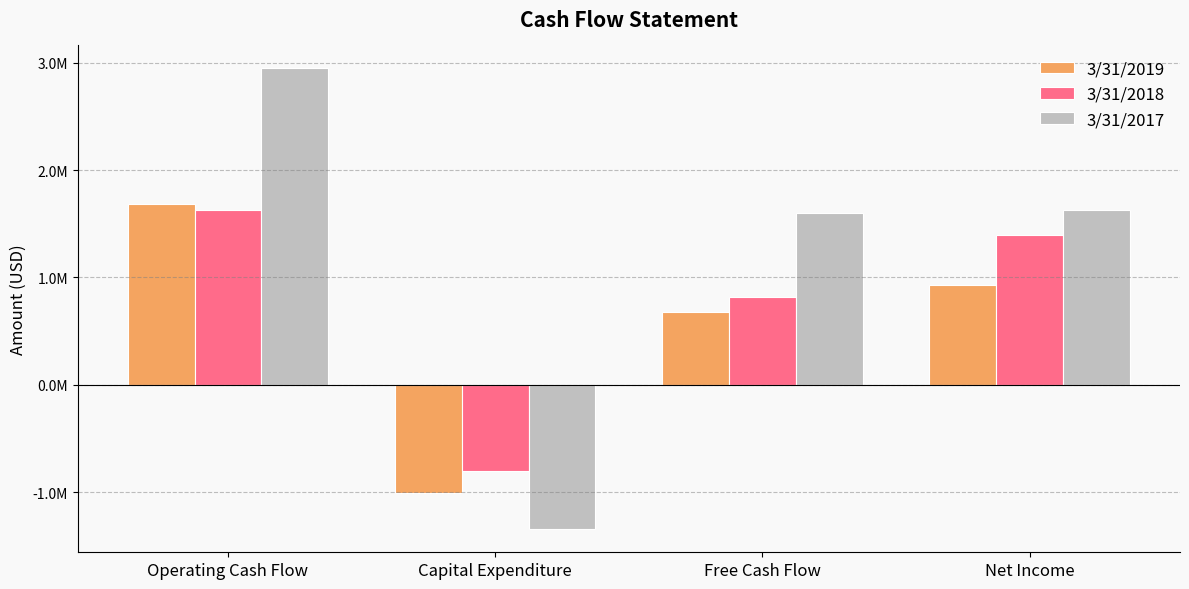

Does the chart contain stacked bars?

No